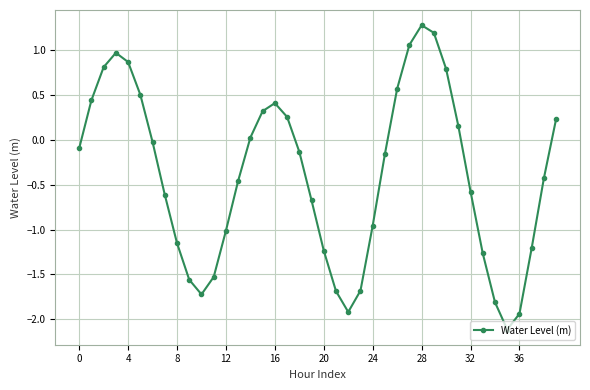

What is the value of the 33rd point from the left?

-0.6